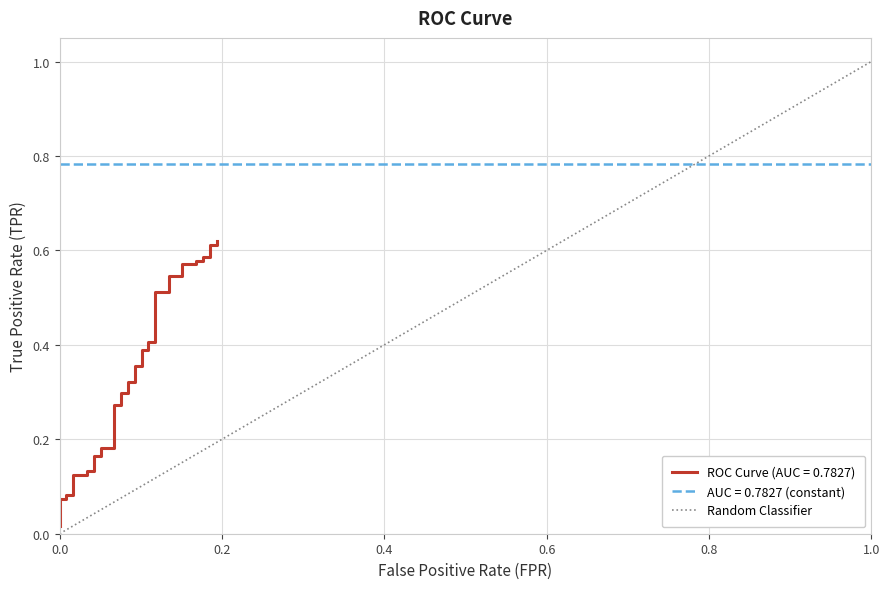

Rank the categories by value from lowest to highest.

0.0, 0.2